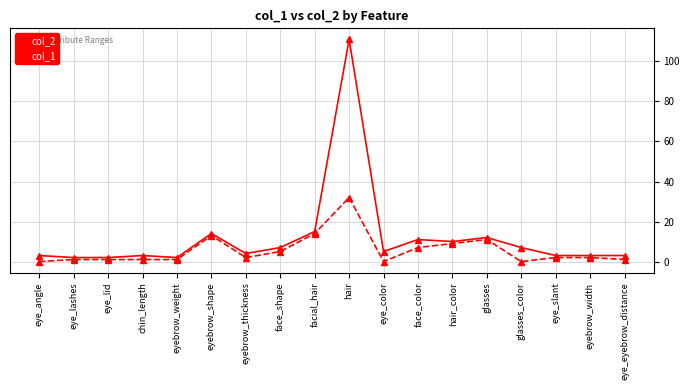

Rank the series at face_color from lowest to highest value.

col_1, col_2